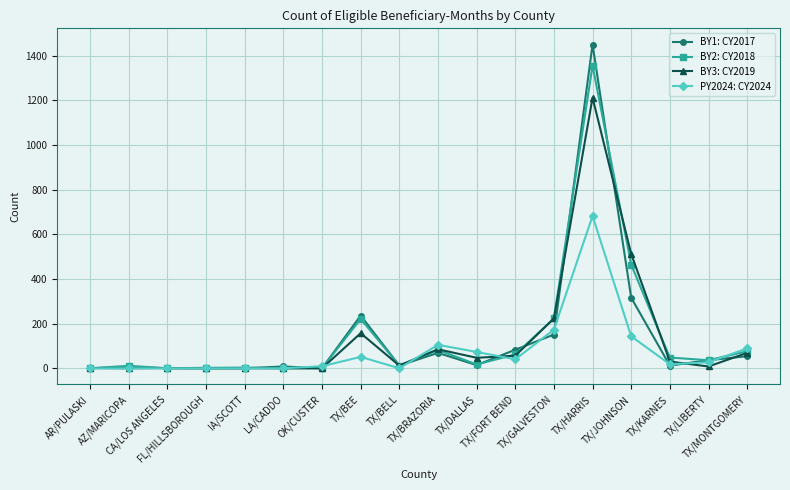

What is the difference between the PY2024: CY2024 values at TX/BRAZORIA and TX/MONTGOMERY?

16